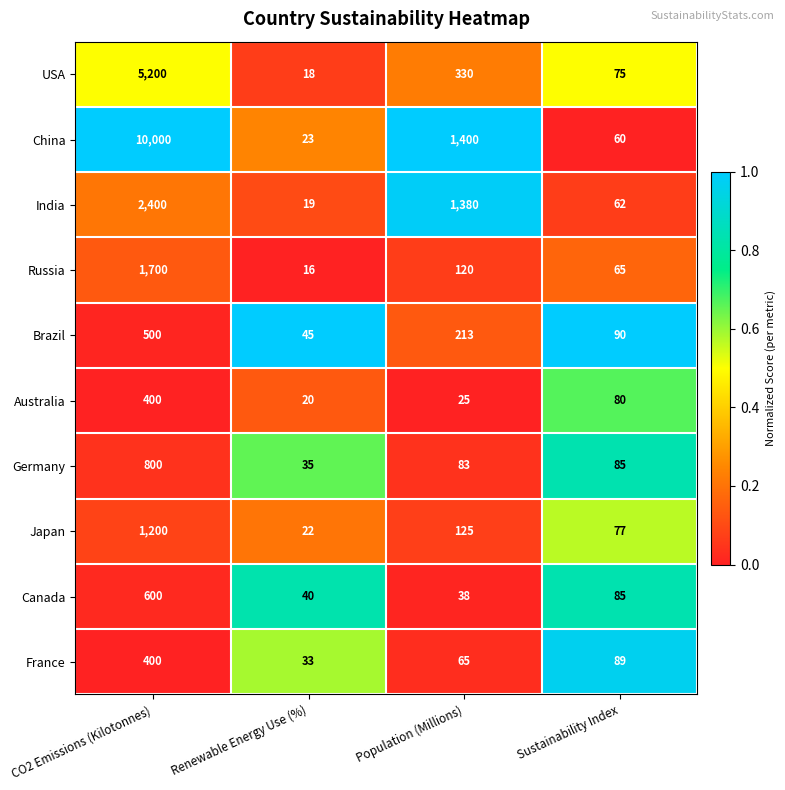

Is the value of Russia at Renewable Energy Use (%) greater than the value of China at CO2 Emissions (Kilotonnes)?

No